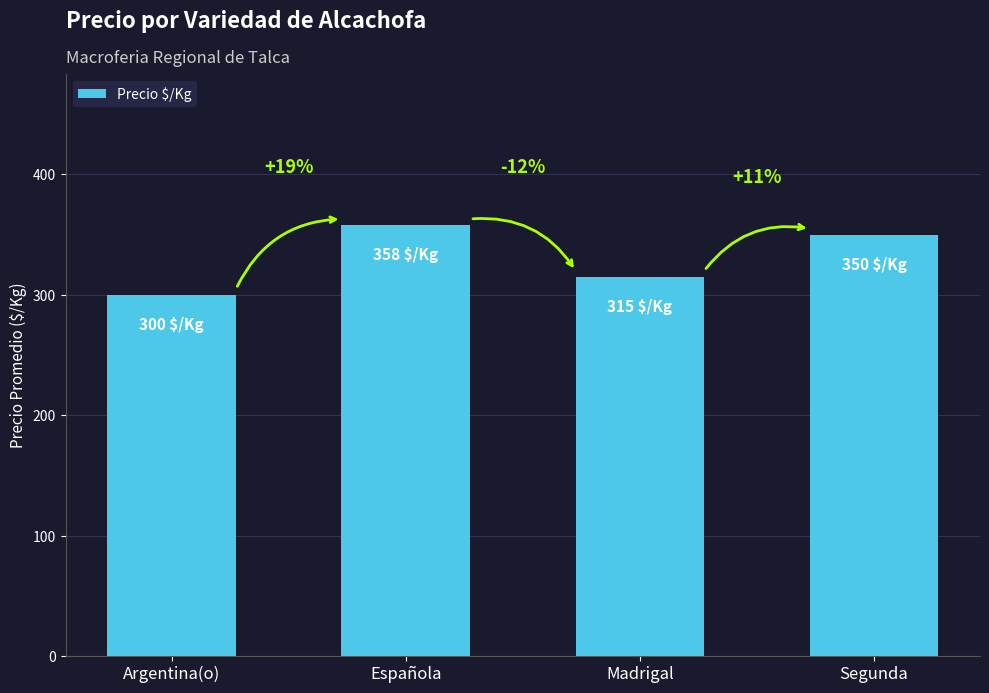

Does the chart contain any negative values?

No